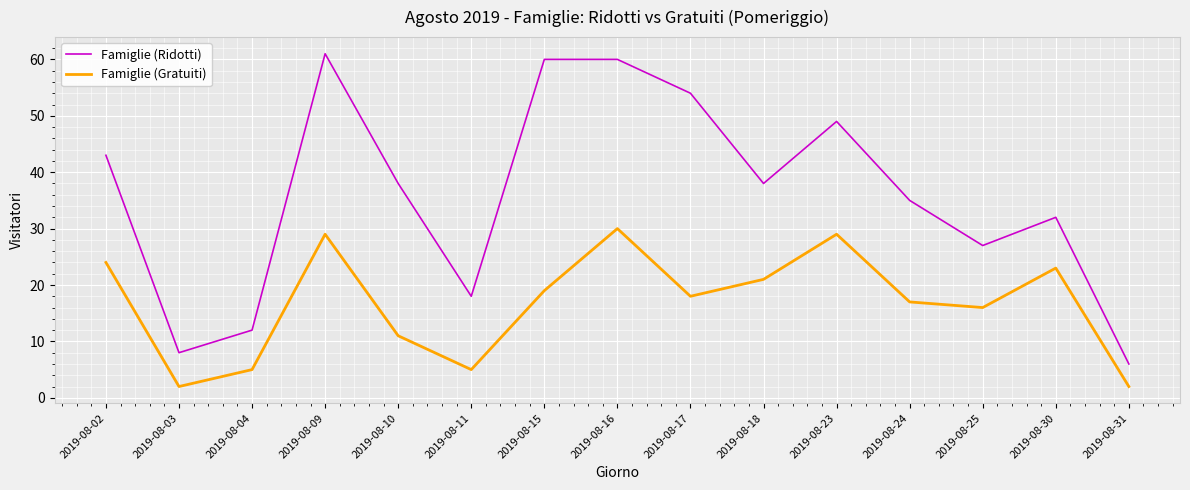

What is the average value of the Famiglie (Ridotti) series?

36